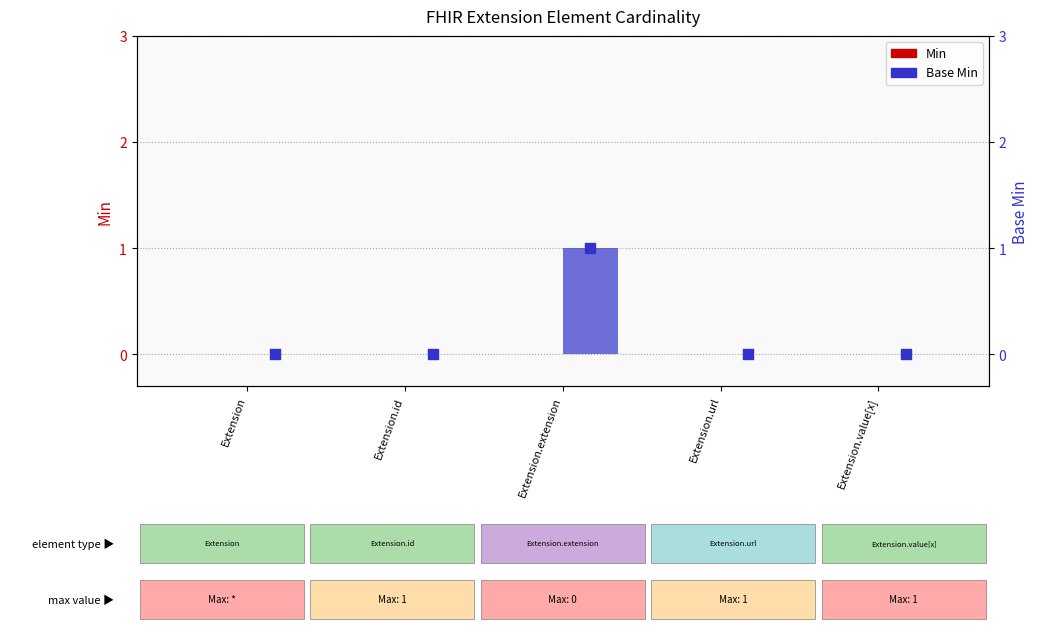

Which series contains the highest Y value?

Base Min (bar)